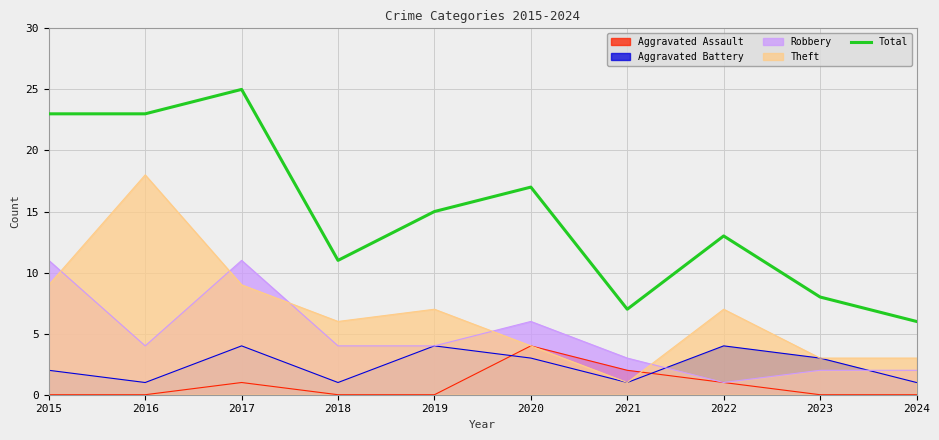

Reading left to right, what are all the values shown in this chart?

2015=23	2016=23	2017=25	2018=11	2019=15	2020=17	2021=7	2022=13	2023=8	2024=6